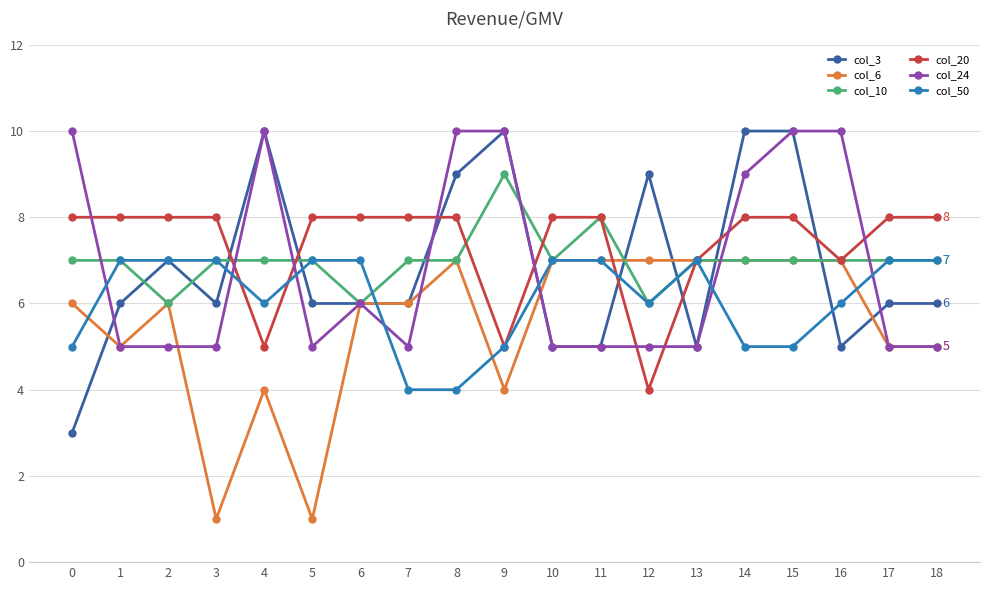

Which series has the largest range (max minus min)?

col_3